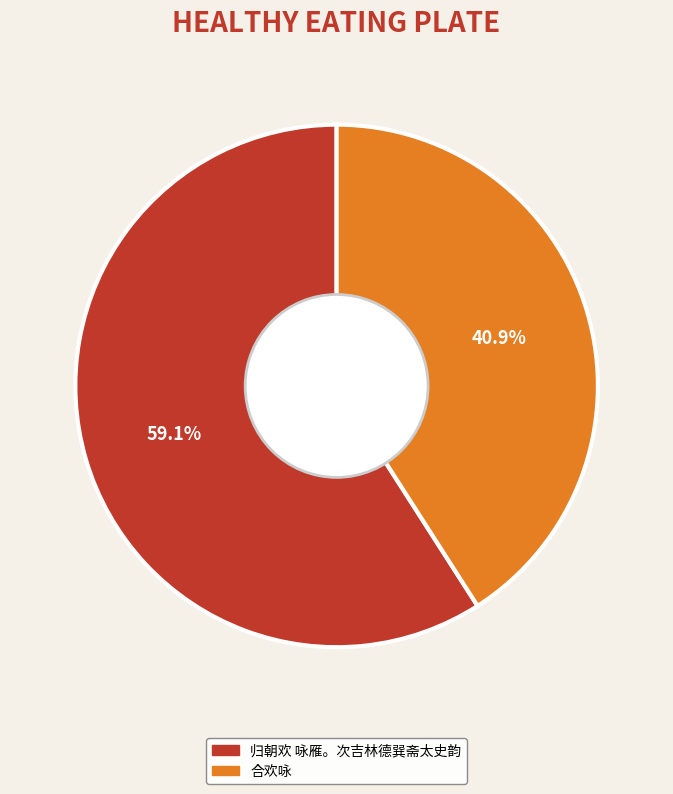

Combined, do 合欢咏 and 归朝欢 咏雁。次吉林德巽斋太史韵 account for over 50%?

Yes